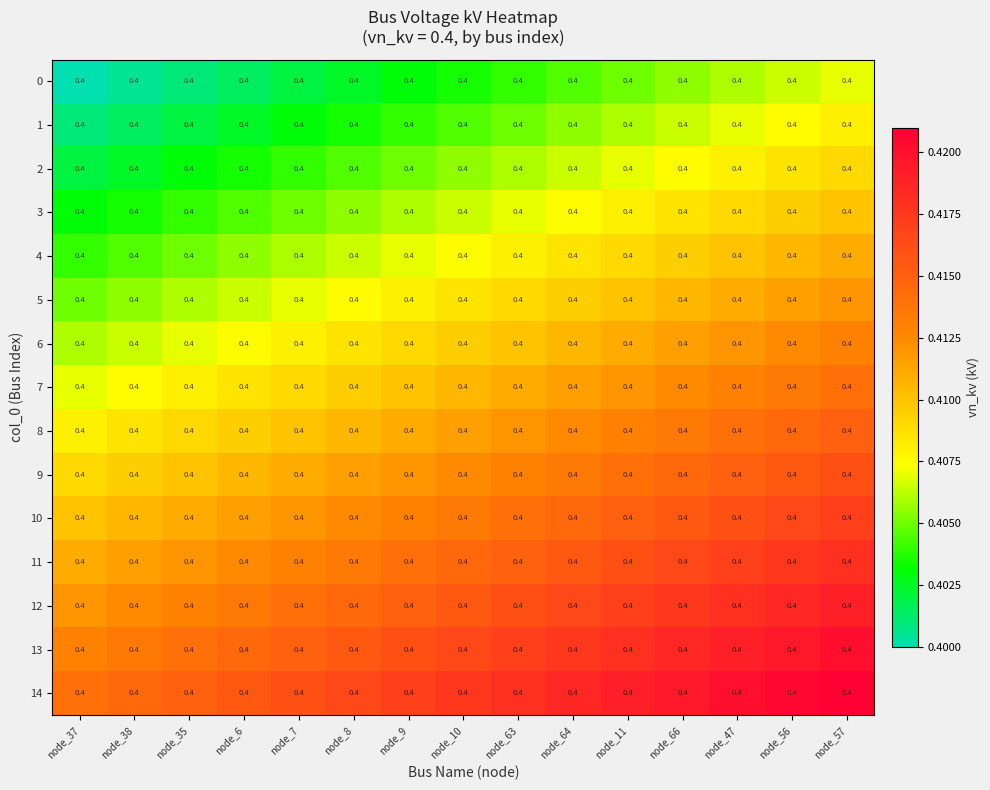

What is the greatest value displayed?

0.4